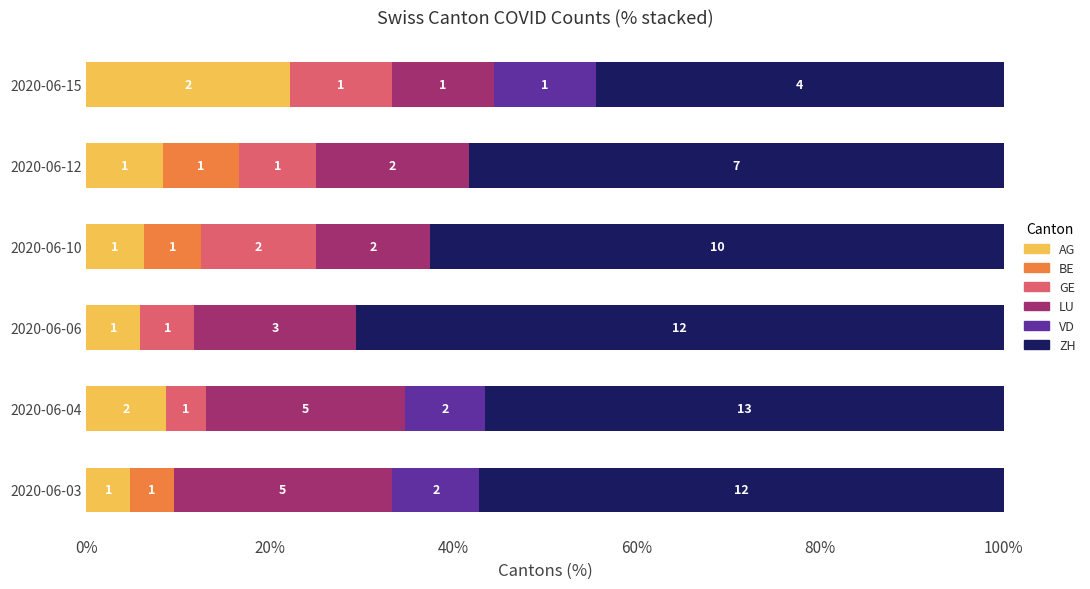

What are all the series names shown in the legend?

AG, BE, GE, LU, VD, ZH